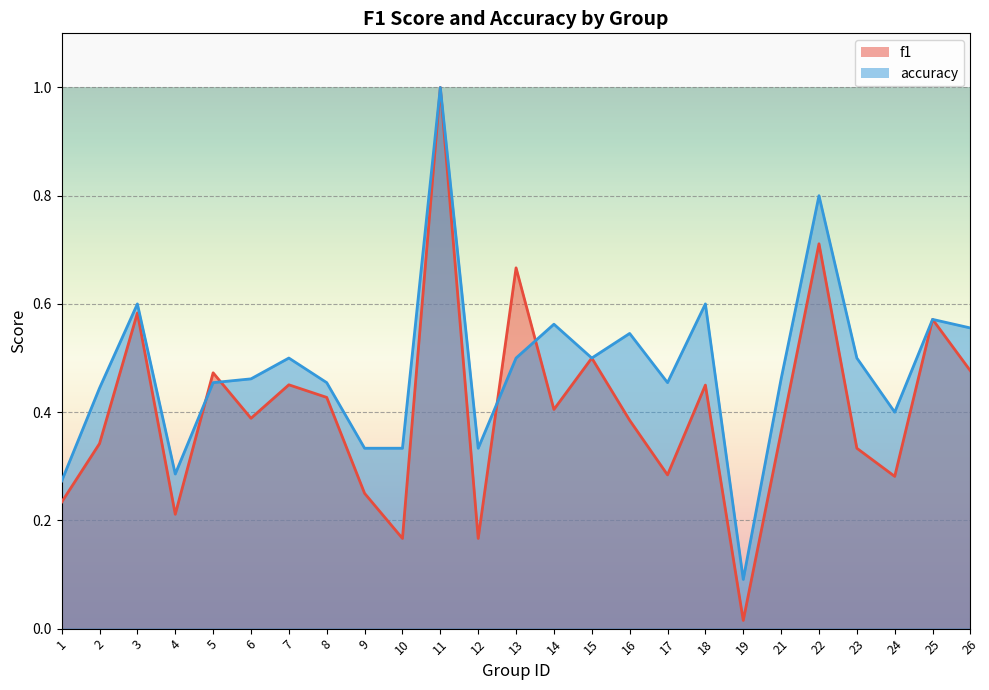

What is the value of the accuracy point at the 18th from the left?

0.6